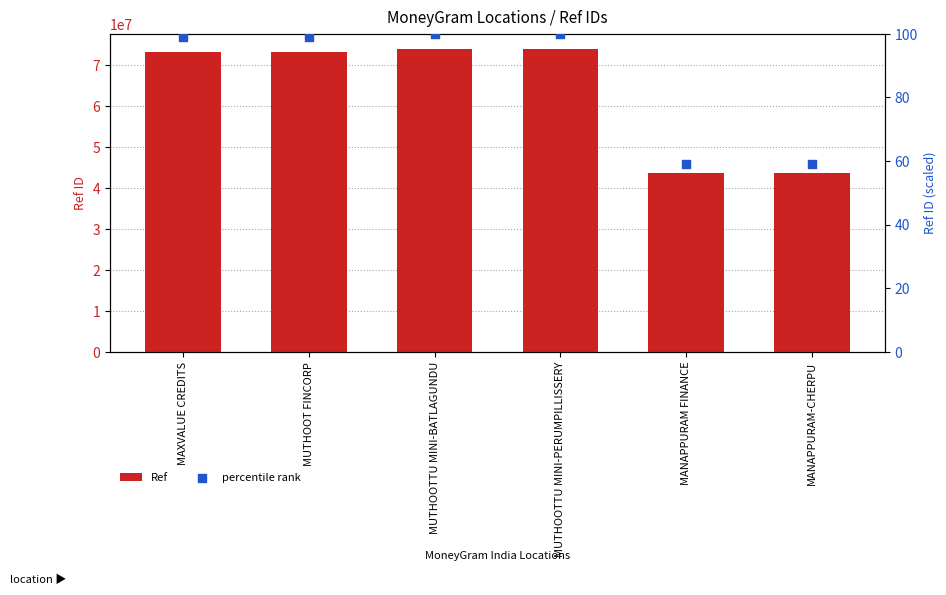

Is the value of Ref at MUTHOOT FINCORP greater than the value of percentile rank at MANAPPURAM FINANCE?

Yes